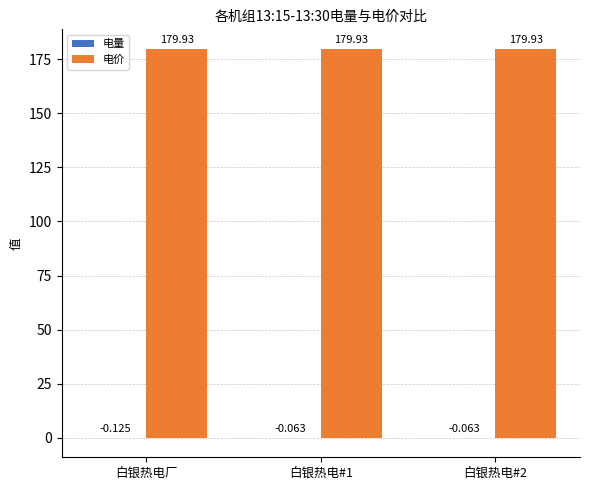

Which series has the largest total across all categories?

电价